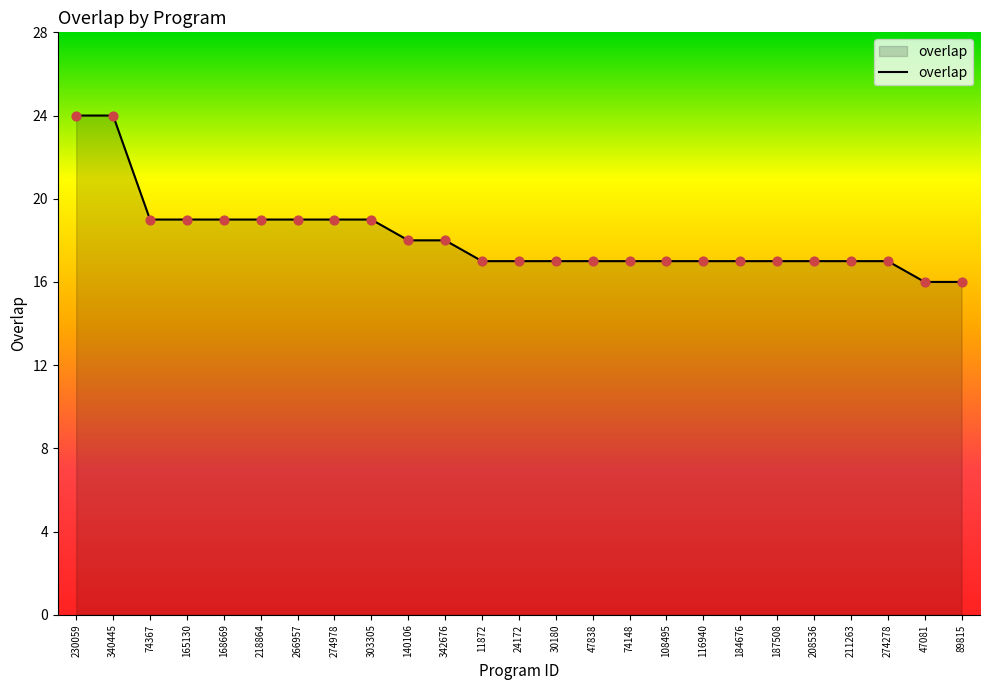

Between 168669 and 274278, which is larger?

168669